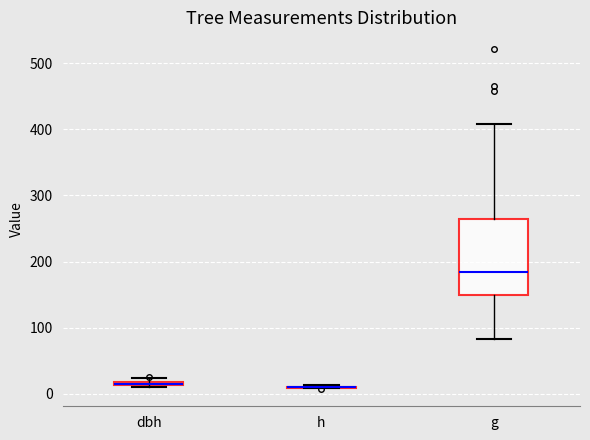

Which box is the tallest, from its lower edge to its upper edge?

g